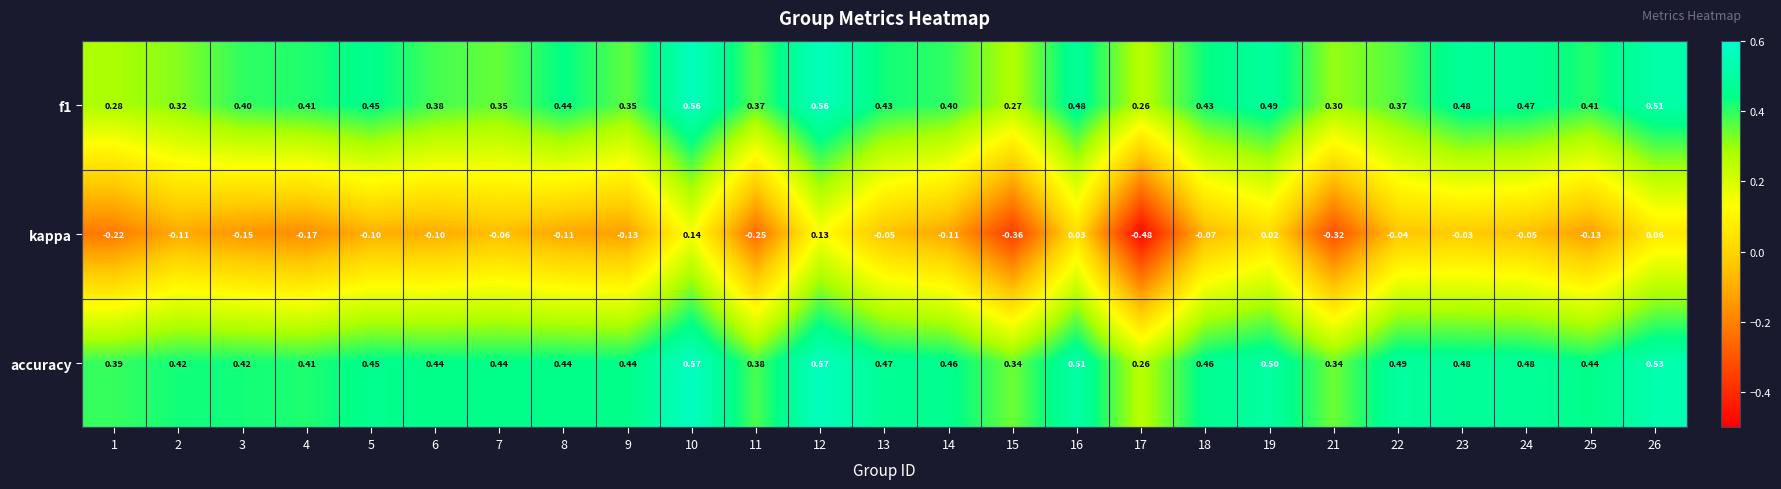

What is the total value across all series at 9?

0.7